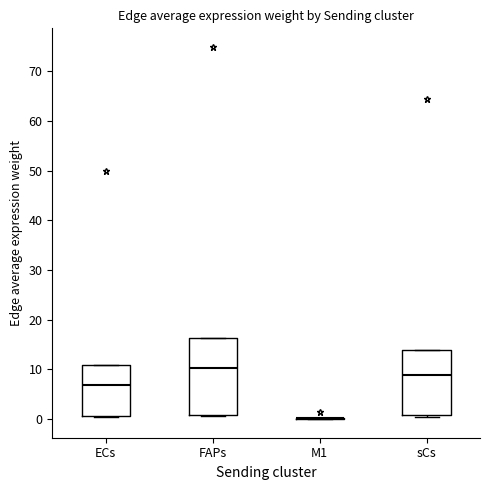

Reading left to right, read every box against the y-axis: the position of its median line, the range the box covers, and the ends of its whiskers. The values are not printed on the chart, so give them approximately, as read against the axis.

ECs: median 7, box 1 to 11, whiskers 0 to 11
FAPs: median 10, box 1 to 16, whiskers 1 to 16
M1: box collapsed to a line at 0, whiskers 0 to 0
sCs: median 9, box 1 to 14, whiskers 1 to 14